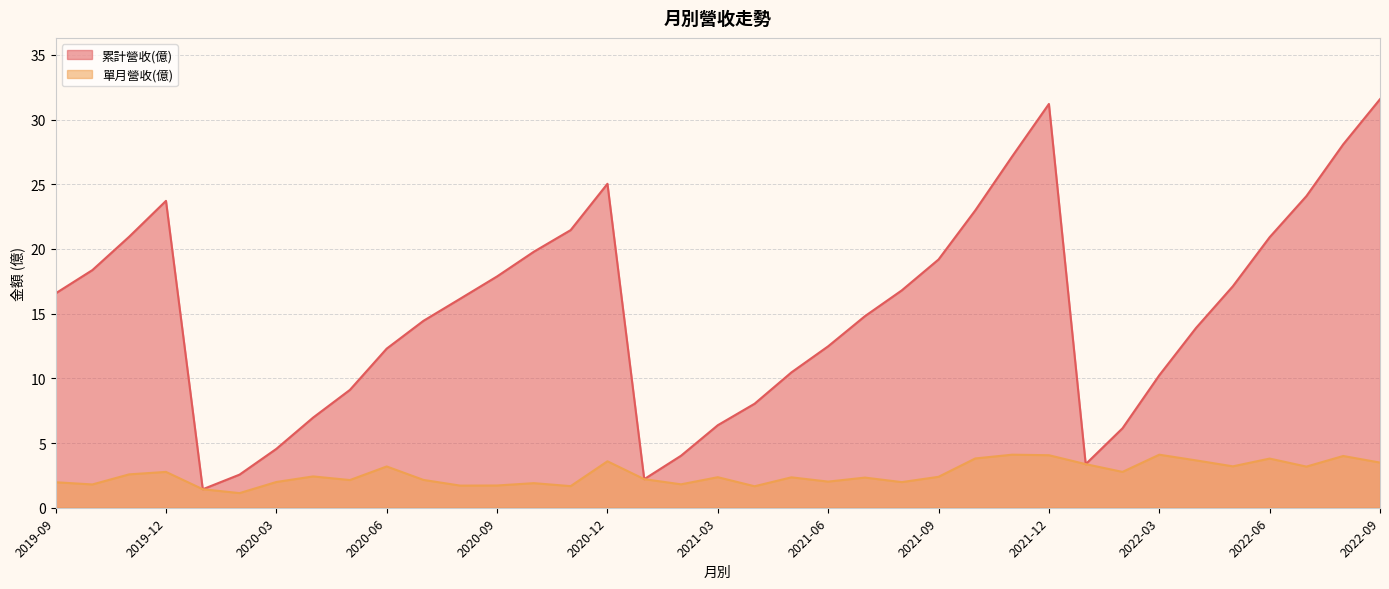

How many distinct data groups are displayed?

2